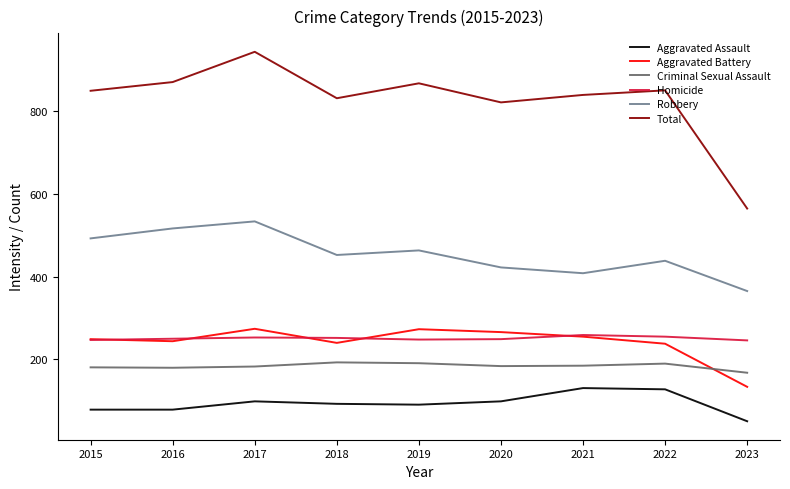

What is the difference between the second highest and minimum values in the Aggravated Battery series?

139